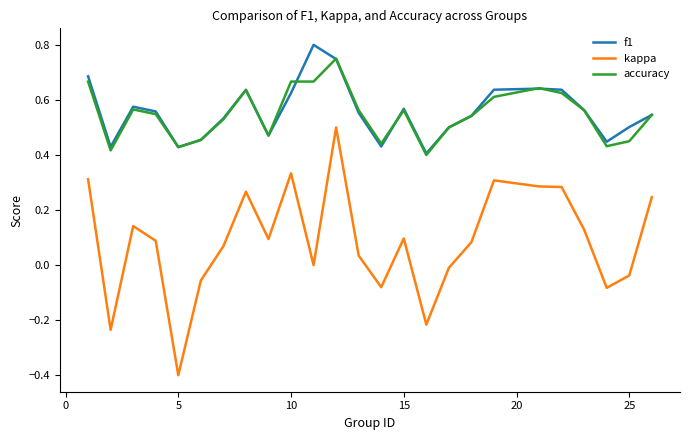

Which series has the largest range (max minus min)?

kappa